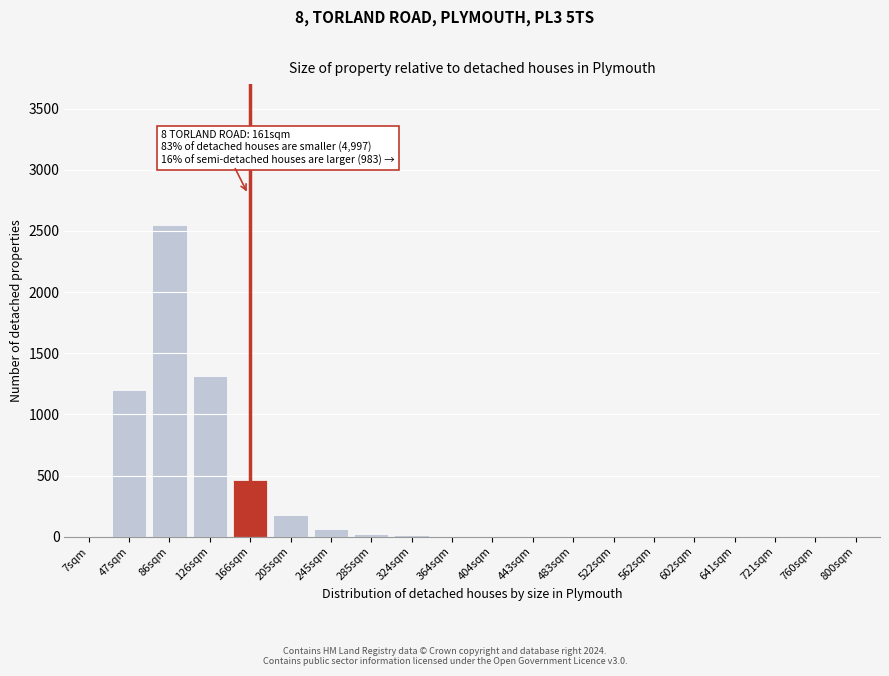

True or false: the data shows -892 at 721sqm.

False